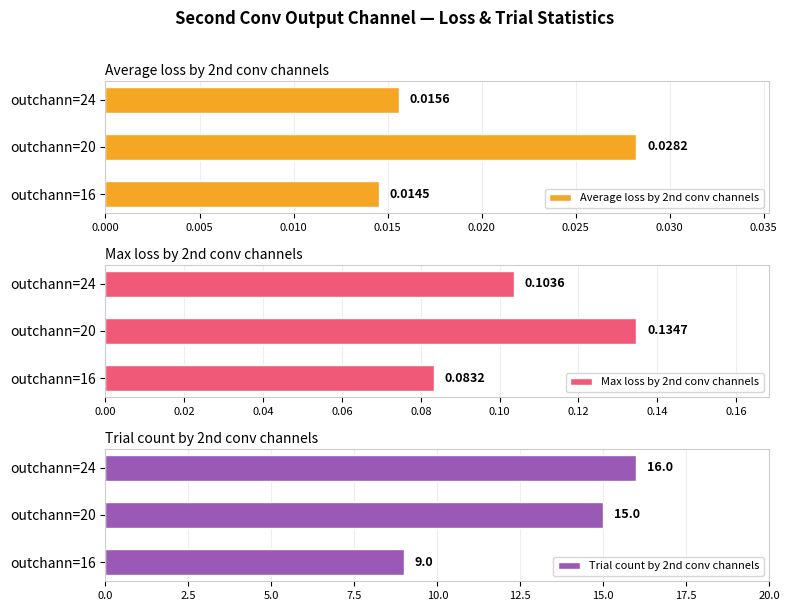

Is the value of Max loss by 2nd conv channels at 0.000 greater than the value of Average loss by 2nd conv channels at 0.005?

Yes